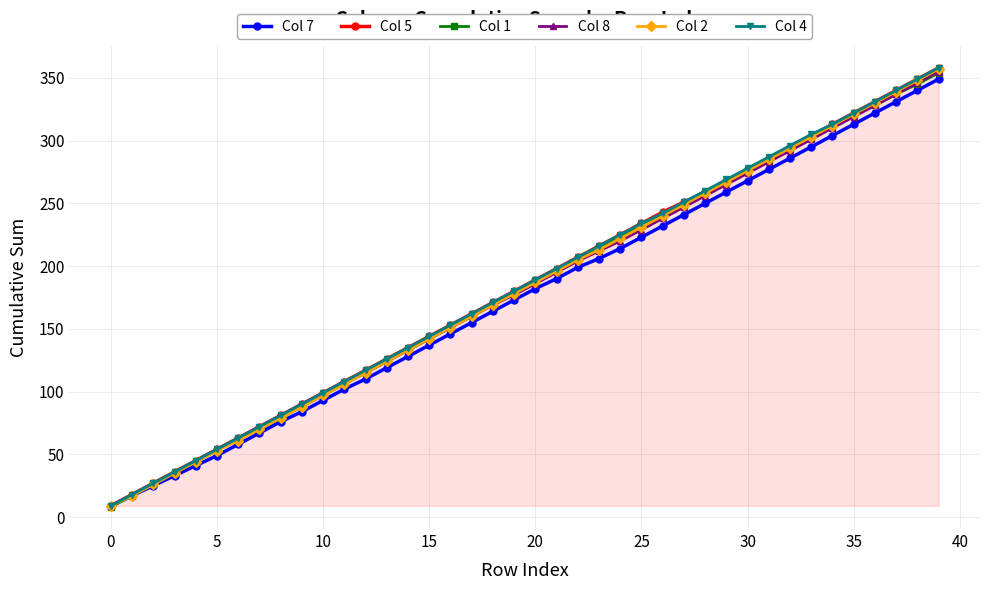

How many lines are shown in the chart?

6